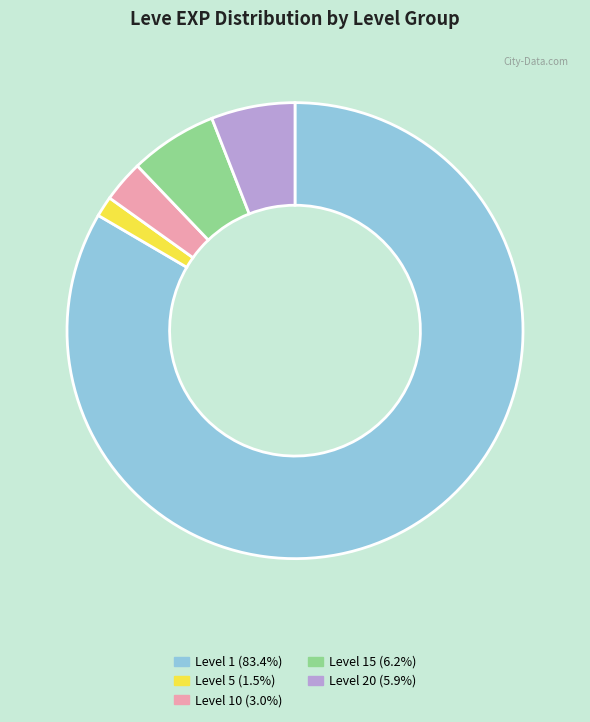

Is there a majority slice in this chart?

Yes